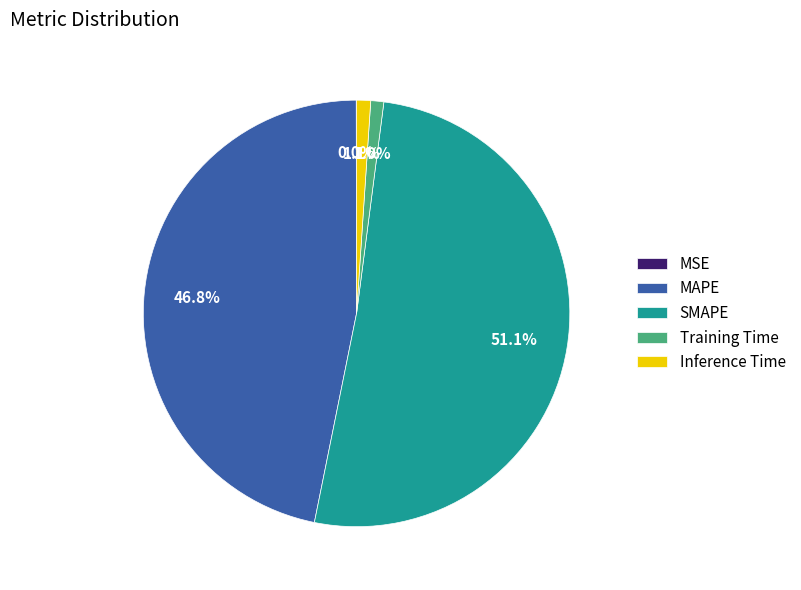

What percentage is the Training Time slice, to the nearest percent?

1%